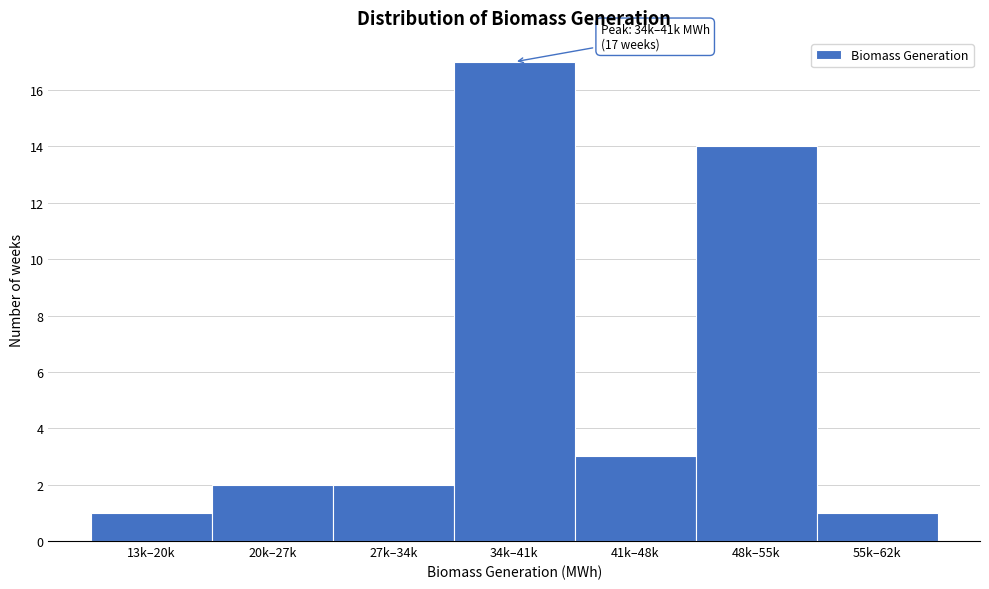

Reading left to right, extract all data points from this chart.

1	2	2	17	3	14	1